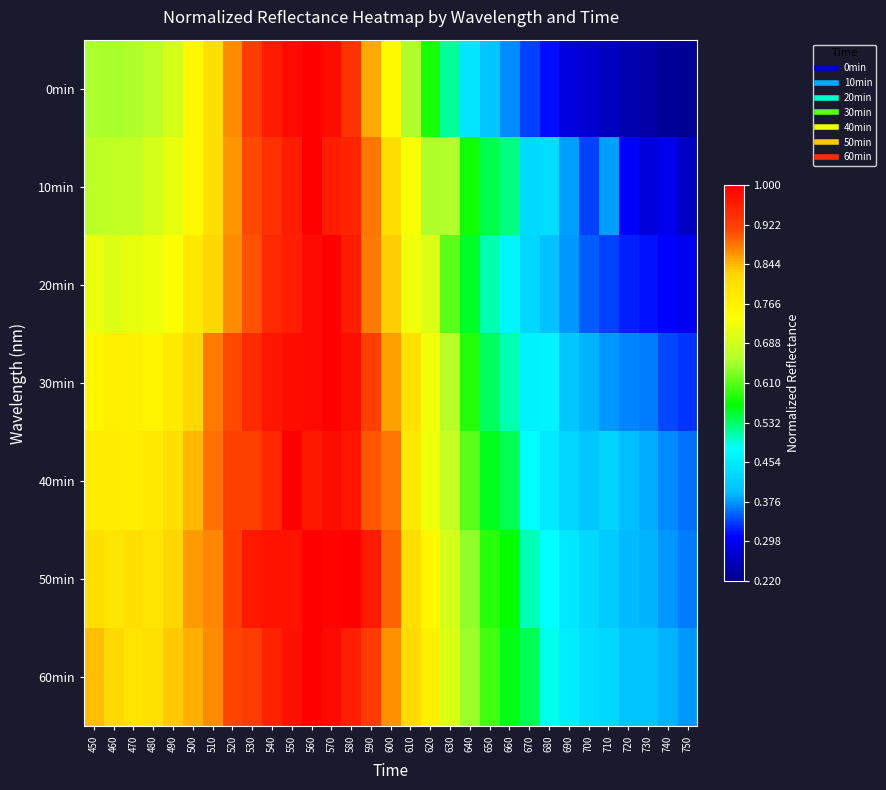

At how many categories does at least one series exceed 0?

31